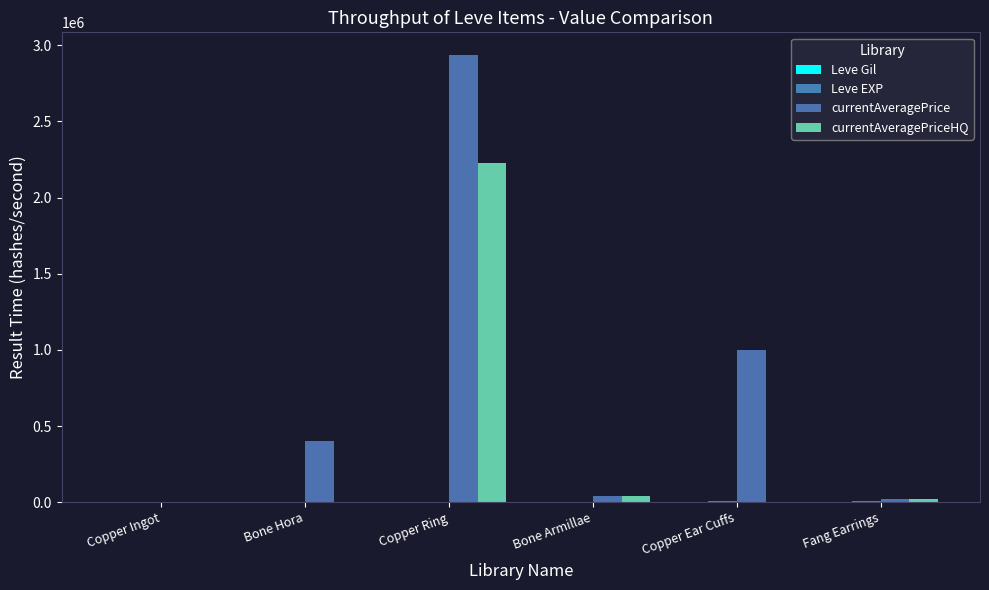

What is the label of the 1st bar from the left?

Copper Ingot